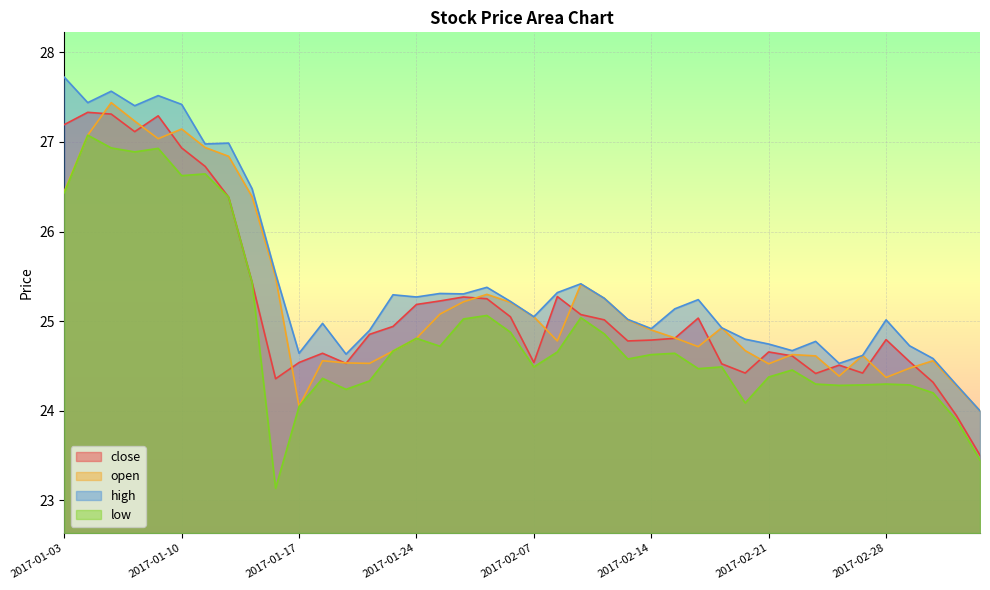

Reading left to right, what are all the values shown in this chart?

close: 27.2	27.3	27.3	27.1	27.3	26.9	26.7	26.4	25.4	24.4	24.5	24.6	24.5	24.9	24.9	25.2	25.2	25.3	25.3	25.0	24.5	25.3	25.1	25.0	24.8	24.8	24.8	25.0	24.5	24.4	24.7	24.6	24.4	24.5	24.4	24.8	24.5	24.3	23.9	23.5
open: 26.4	27.1	27.4	27.2	27.0	27.1	26.9	26.8	26.4	25.5	24.0	24.6	24.5	24.5	24.7	24.8	25.1	25.2	25.3	25.2	25.0	24.8	25.4	25.3	25.0	24.9	24.8	24.7	24.9	24.7	24.5	24.6	24.6	24.4	24.6	24.4	24.5	24.6	24.3	24.0
high: 27.7	27.4	27.6	27.4	27.5	27.4	27.0	27.0	26.5	25.5	24.6	25.0	24.6	24.9	25.3	25.3	25.3	25.3	25.4	25.2	25.0	25.3	25.4	25.3	25.0	24.9	25.1	25.2	24.9	24.8	24.7	24.7	24.8	24.5	24.6	25.0	24.7	24.6	24.3	24.0
low: 26.4	27.1	26.9	26.9	26.9	26.6	26.6	26.4	25.4	23.1	24.0	24.4	24.2	24.3	24.7	24.8	24.7	25.0	25.1	24.9	24.5	24.7	25.0	24.9	24.6	24.6	24.6	24.5	24.5	24.1	24.4	24.5	24.3	24.3	24.3	24.3	24.3	24.2	23.9	23.4